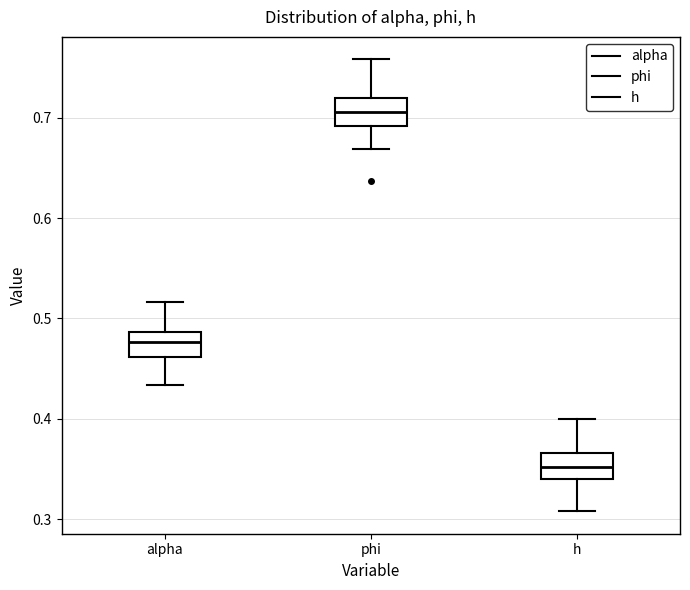

Reading left to right, transcribe this box plot: for each box, give where its median line is, the range the box spans, and where its two whiskers end, as read against the y-axis. The values are not printed on the chart, so give them approximately, as read against the axis.

alpha: median 0.48, box 0.46 to 0.49, whiskers 0.43 to 0.52
phi: median 0.71, box 0.69 to 0.72, whiskers 0.67 to 0.76
h: median 0.35, box 0.34 to 0.37, whiskers 0.31 to 0.40